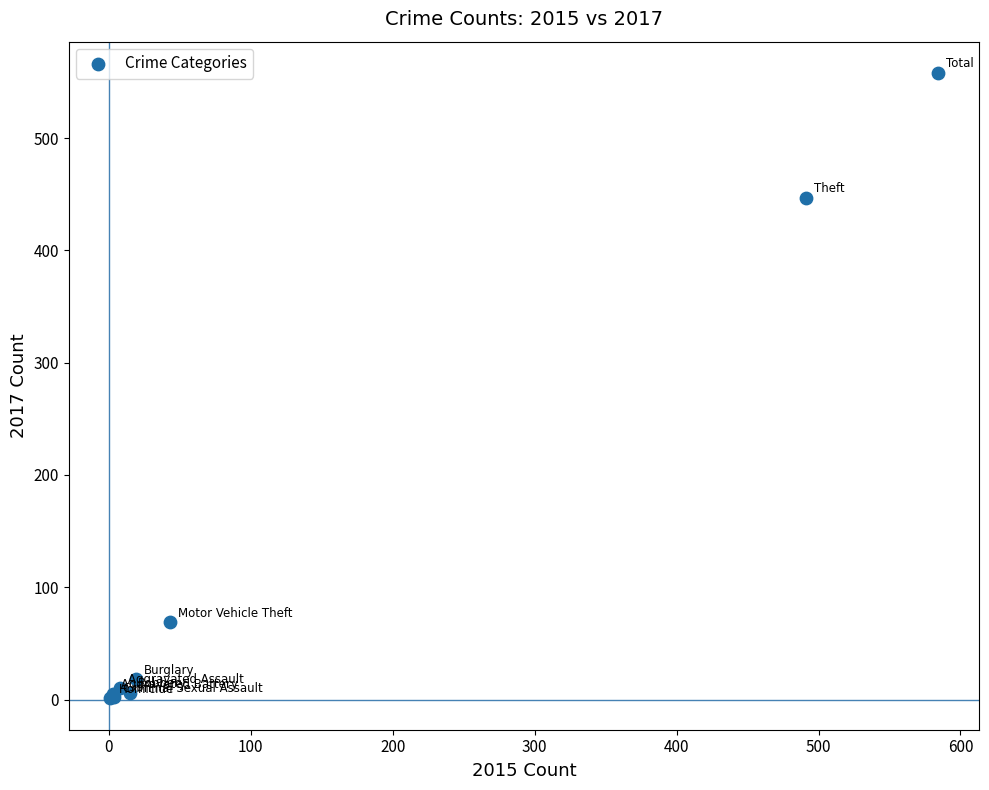

What Y value in the scatter plot is closest to 279?

447